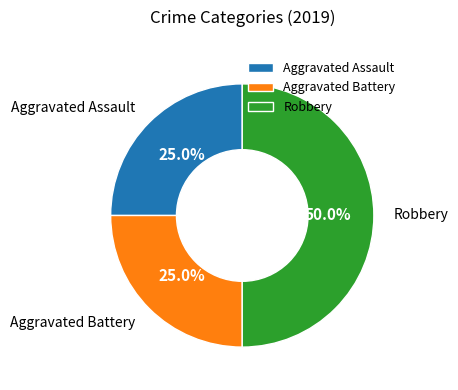

Which has a higher value, Robbery or Aggravated Battery?

Robbery